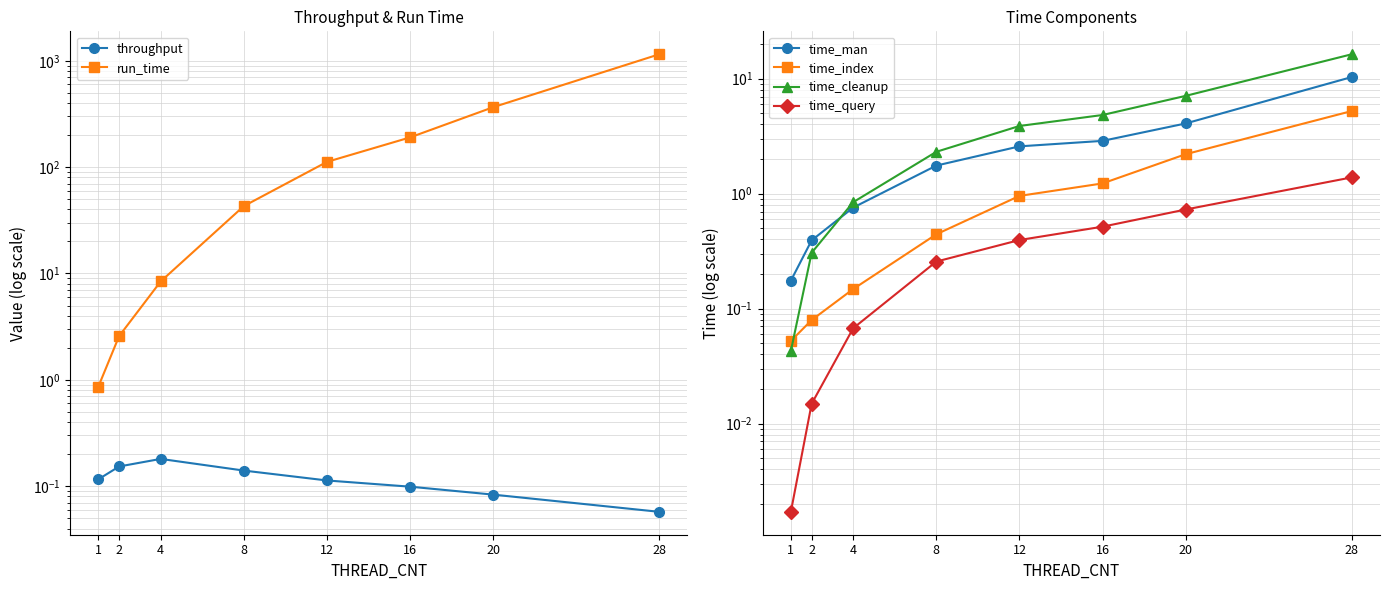

Which series has the widest spread of values?

run_time